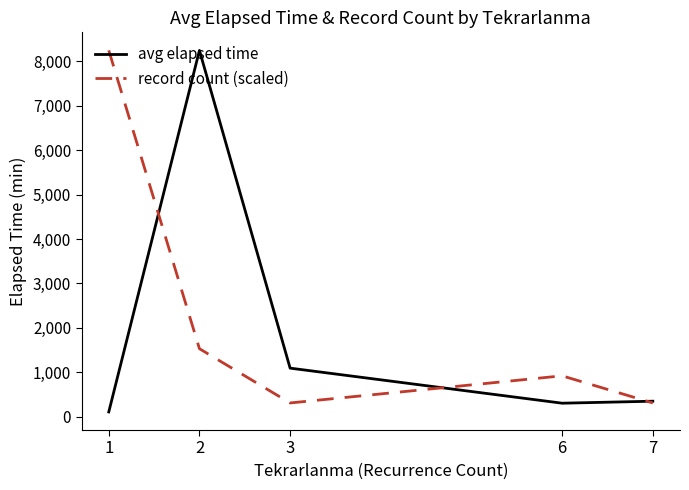

Rank the series at 2 from lowest to highest value.

record count (scaled), avg elapsed time